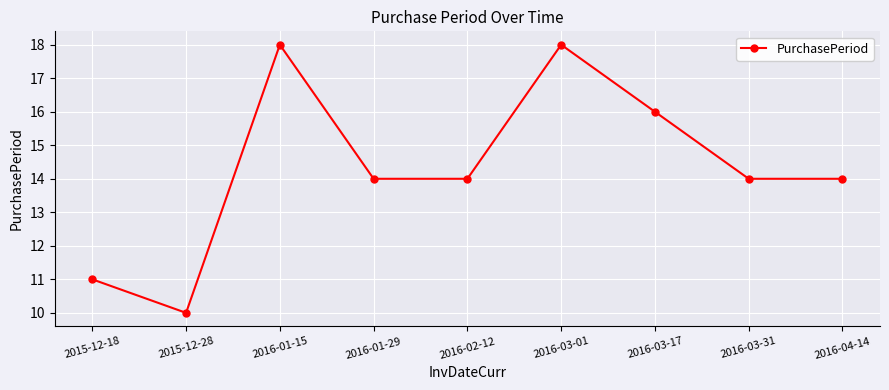

Reading left to right, transcribe all the data shown in this chart.

11	10	18	14	14	18	16	14	14